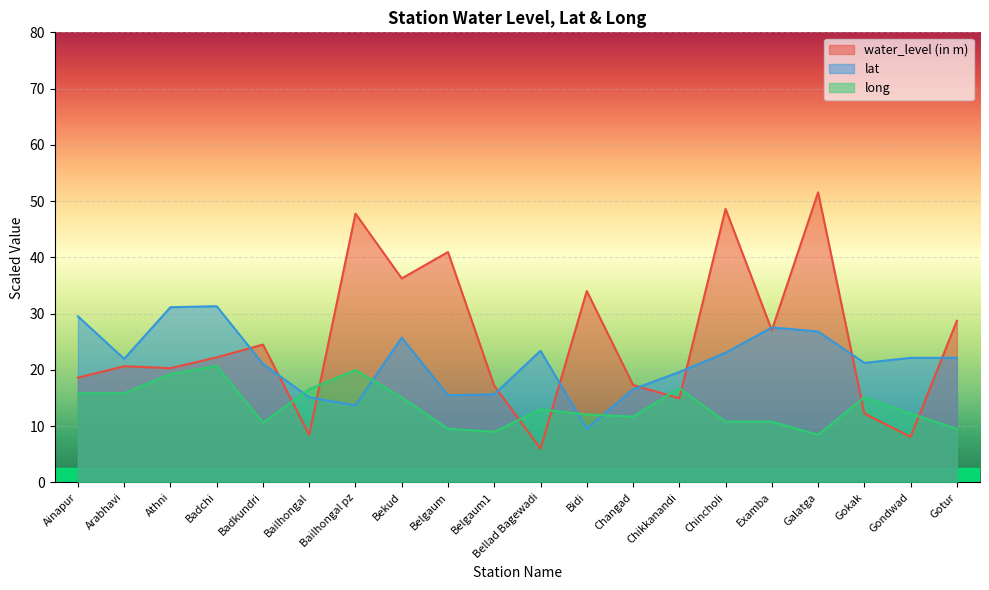

How many data points in long are above 12?

12